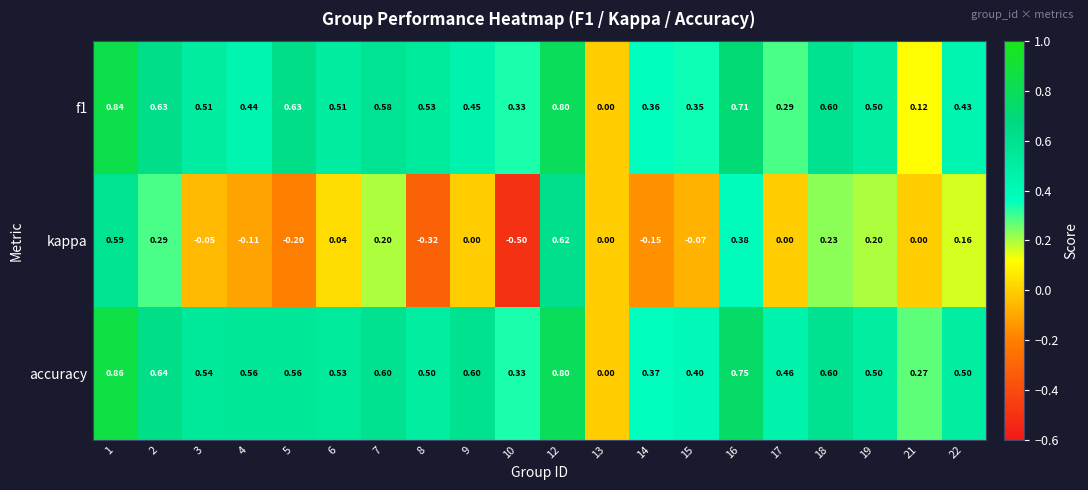

Between 6 and 19, which series saw the biggest shift?

kappa